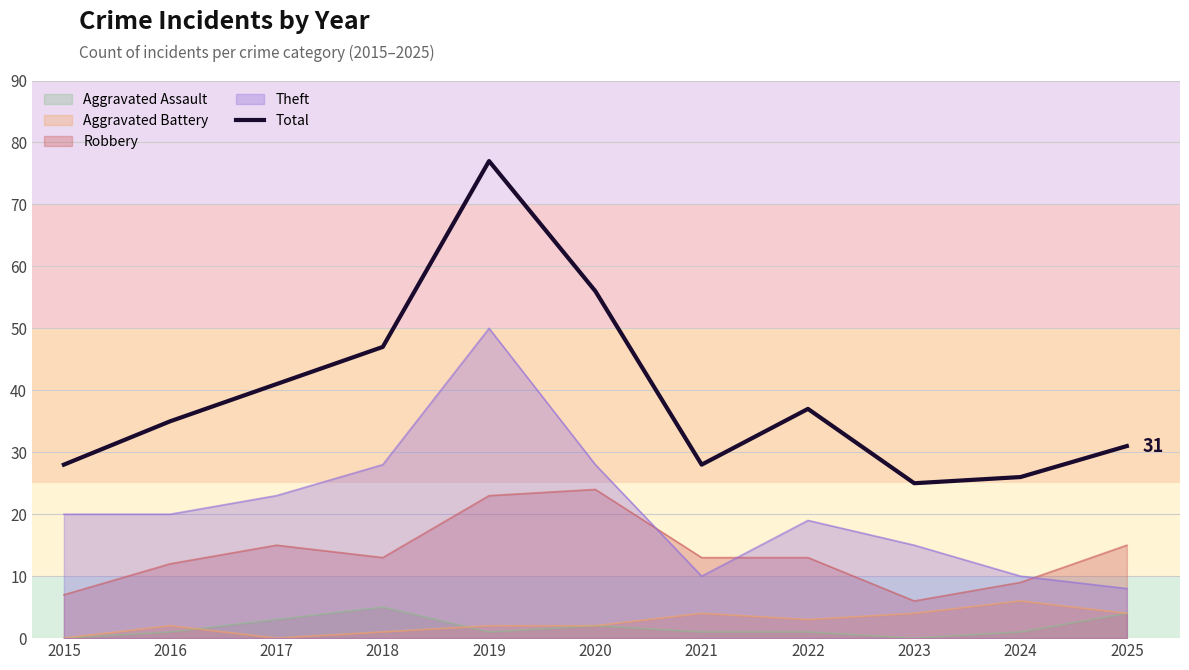

The chart shows a value of 28 at 2015. True or false?

True